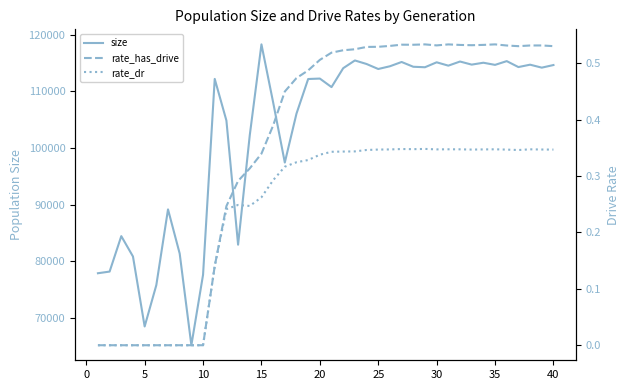

What is the highest value of the size series?

118317